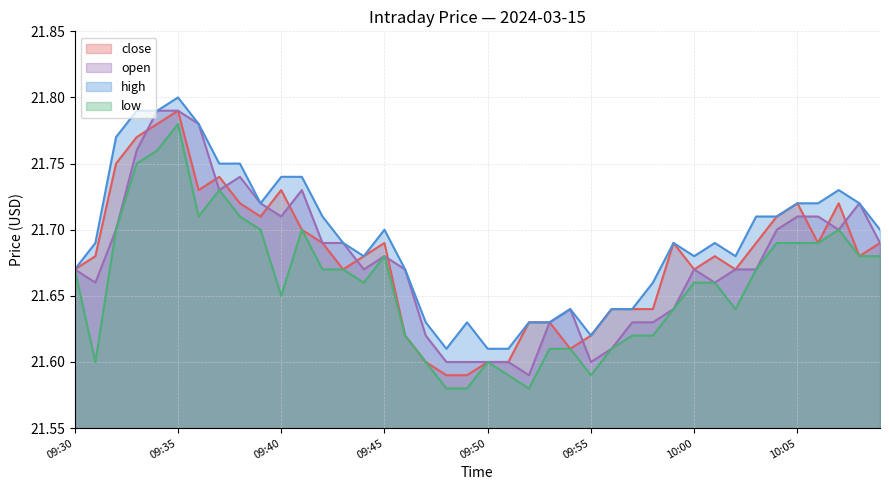

What value does the high series have at 09:32?

21.8